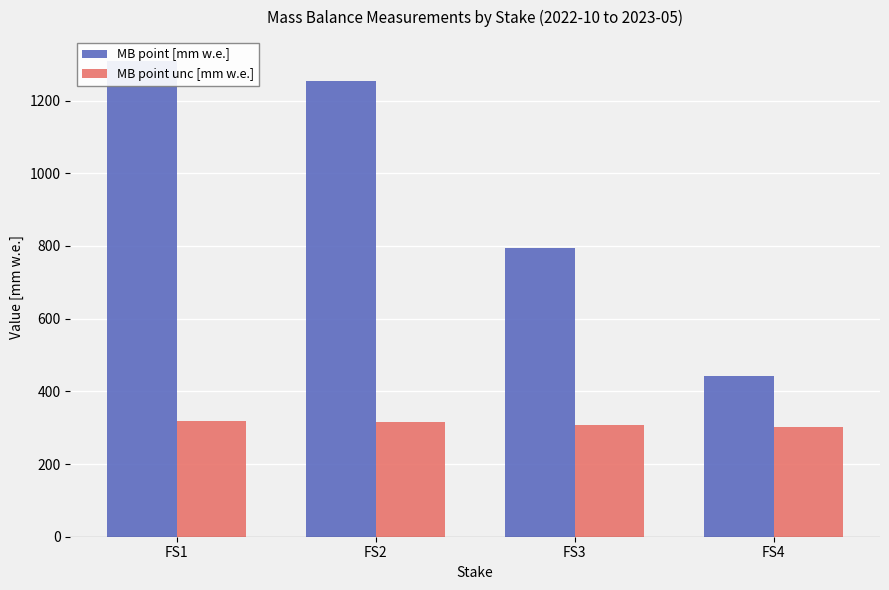

What is the greatest value displayed?

1309.0